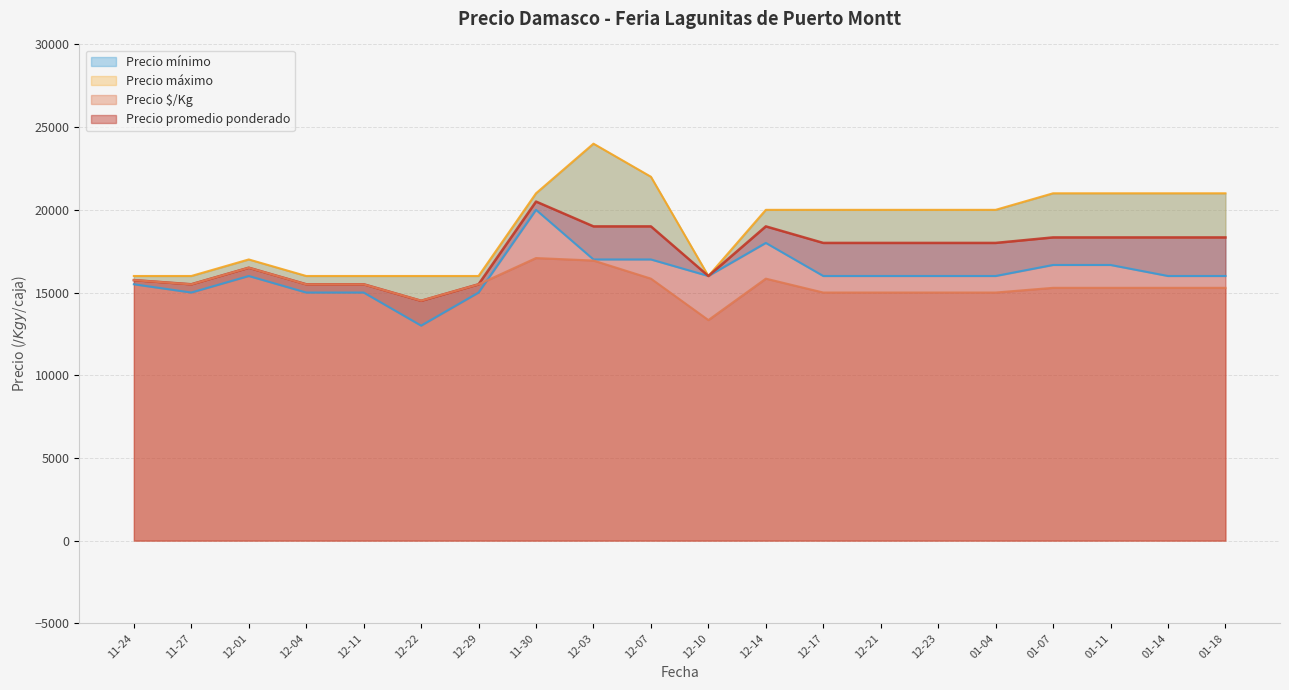

The value of Precio $/Kg at 12-03 is 16935. True or false?

True